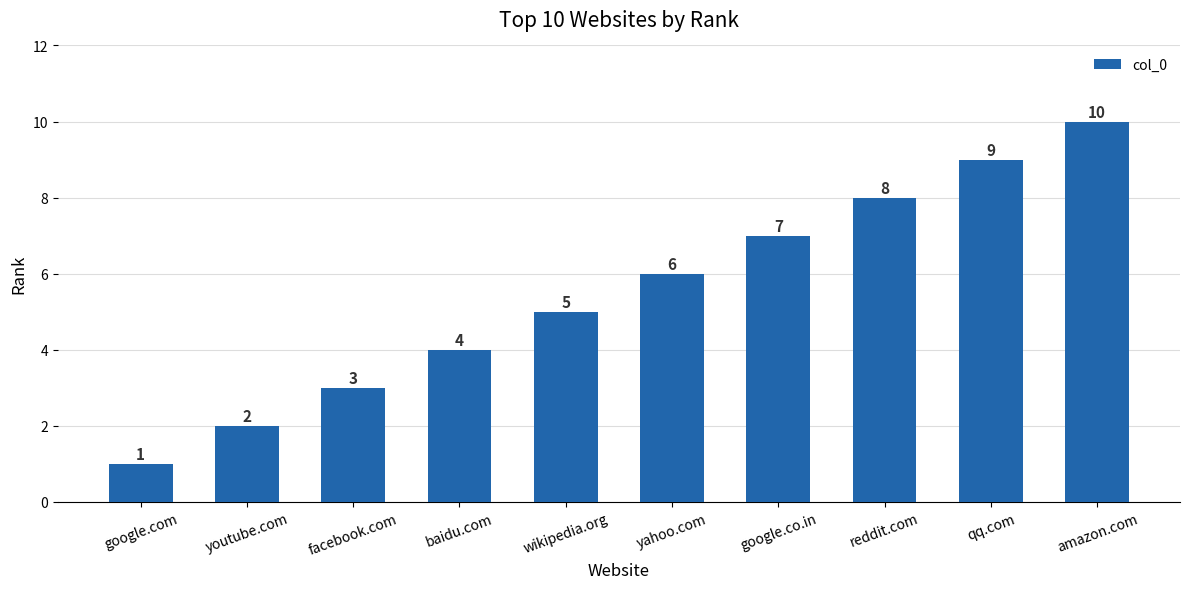

What is the minimum value shown in the chart?

1